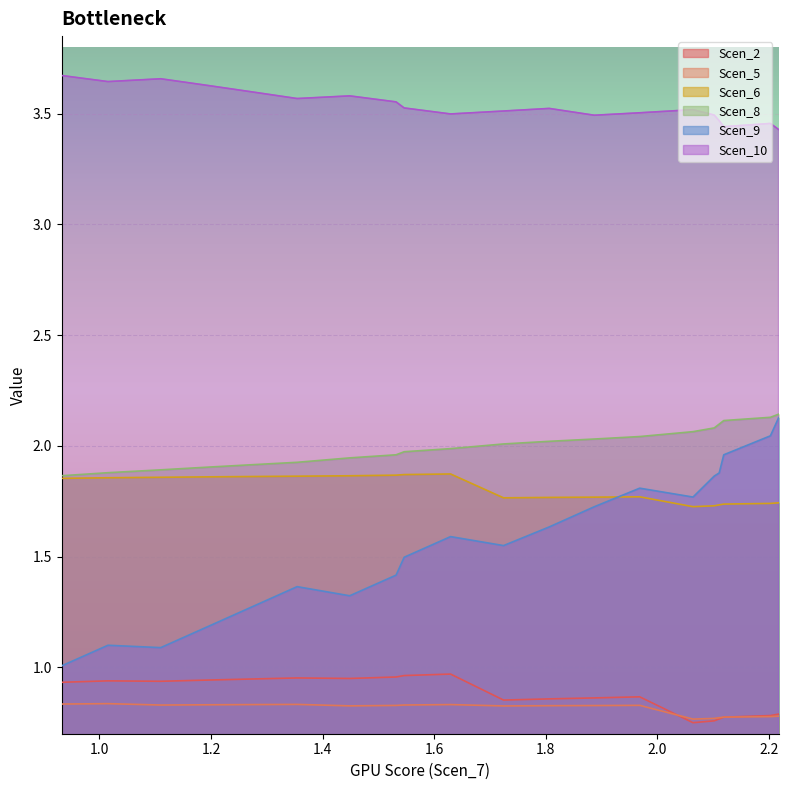

In Scen_5, how many points are higher than both neighbors (excluding endpoints)?

4